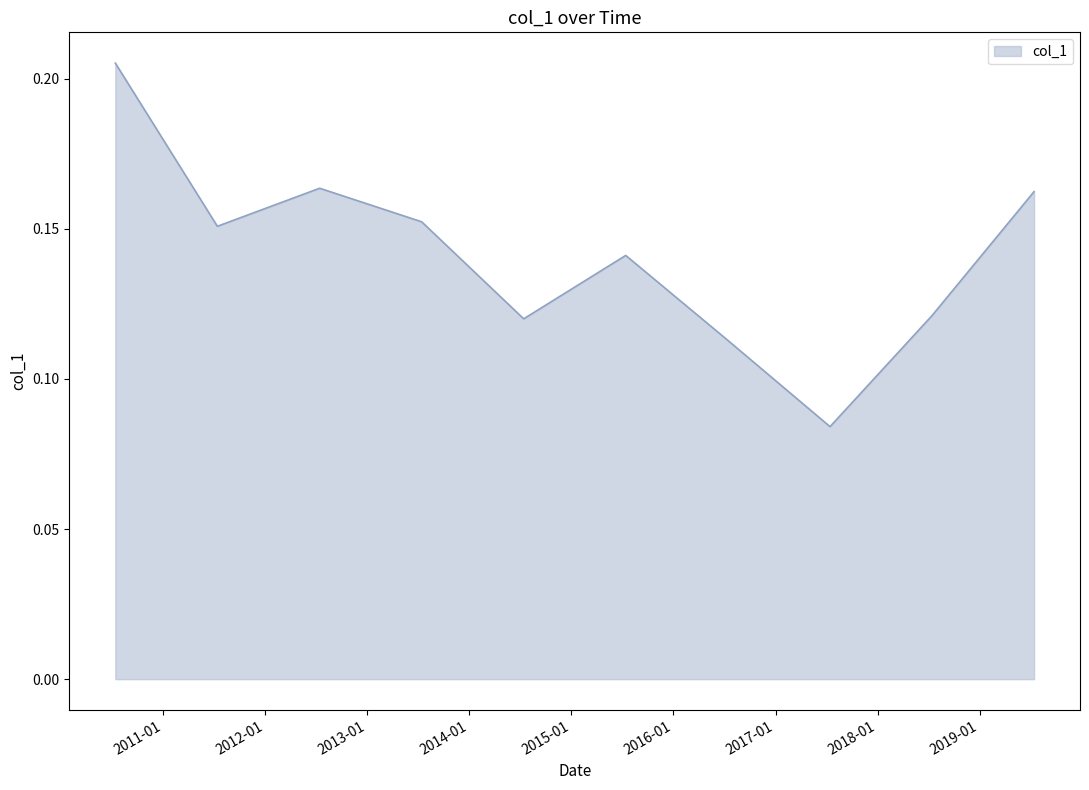

Does the chart have visible grid lines?

No